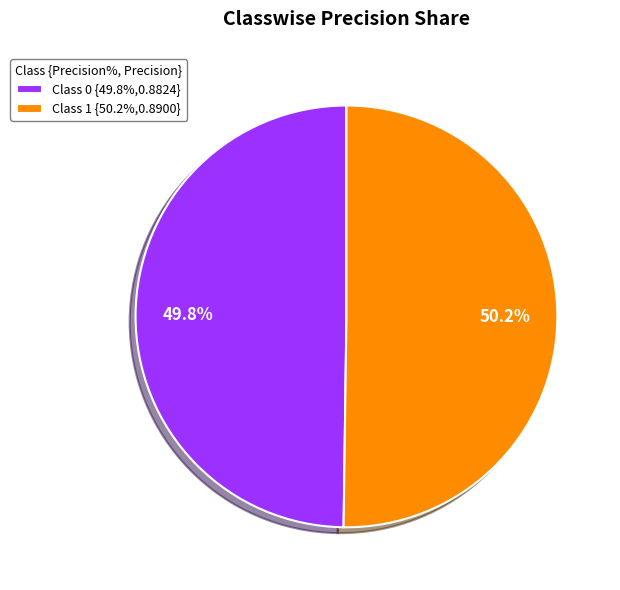

Is there a majority slice in this chart?

Yes